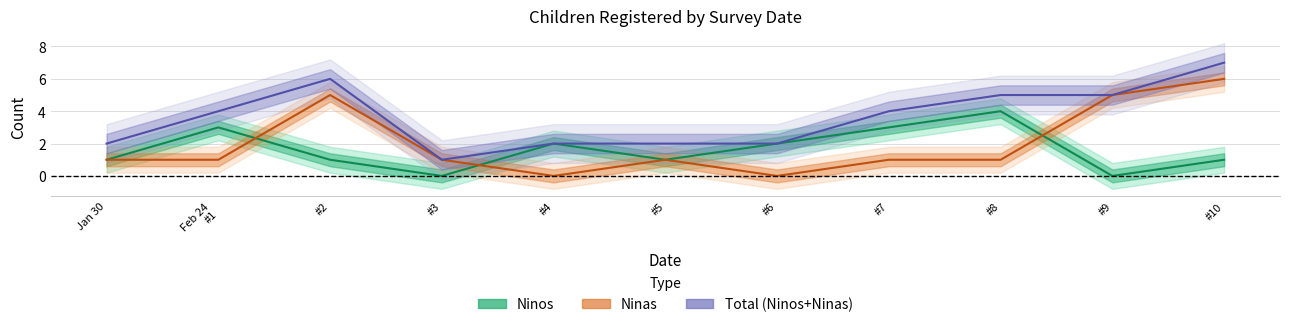

Which series has the largest range (max minus min)?

Ninas